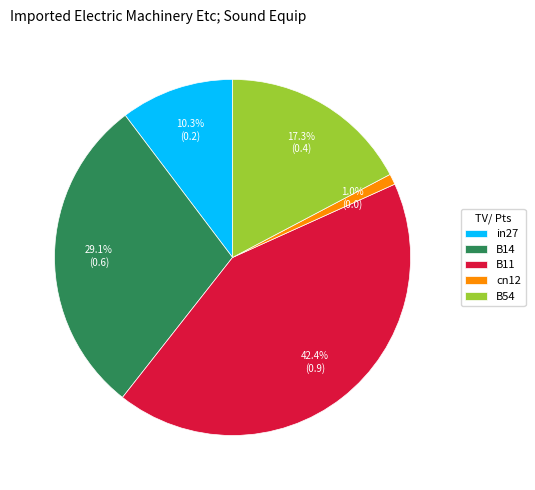

What is the smallest slice in the pie chart?

cn12